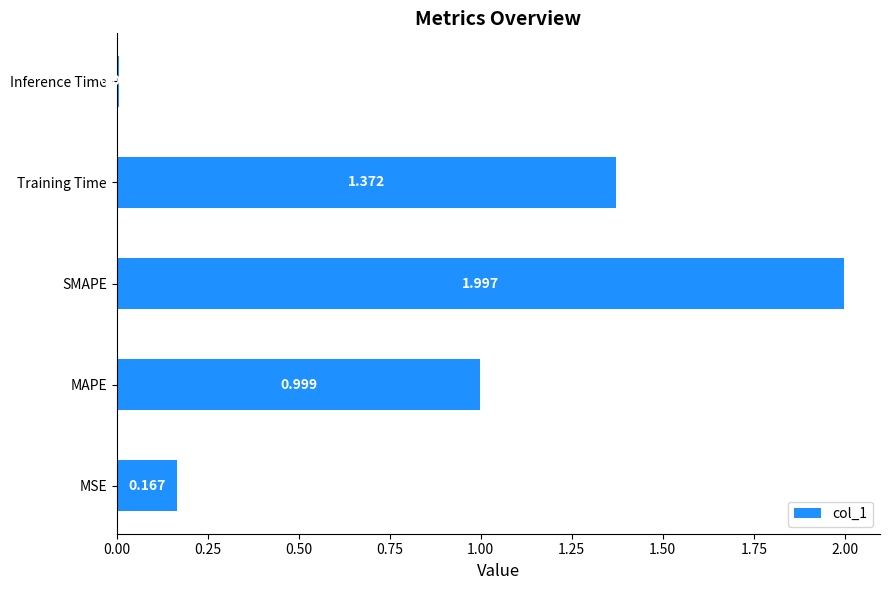

What is the average value?

0.9